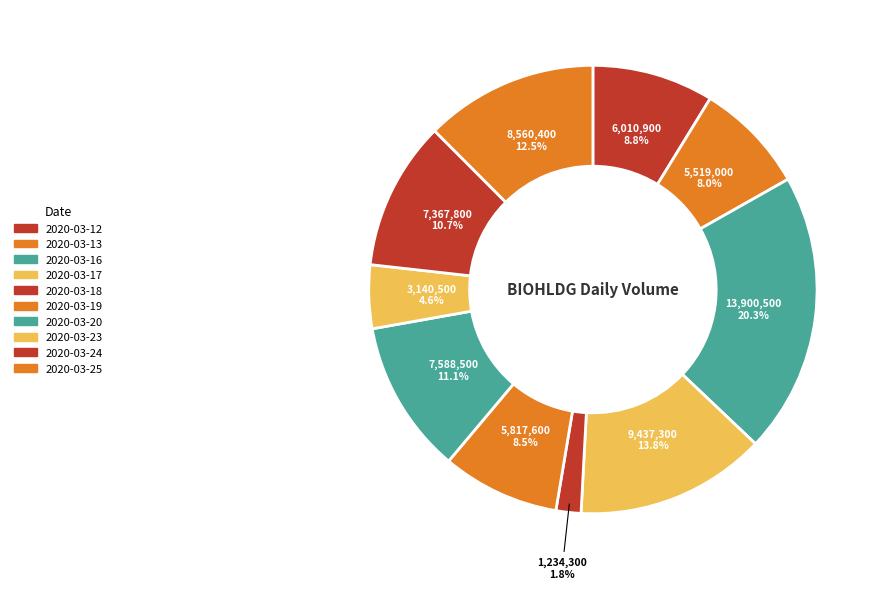

Combined, do 2020-03-16 and 2020-03-18 account for over 50%?

No